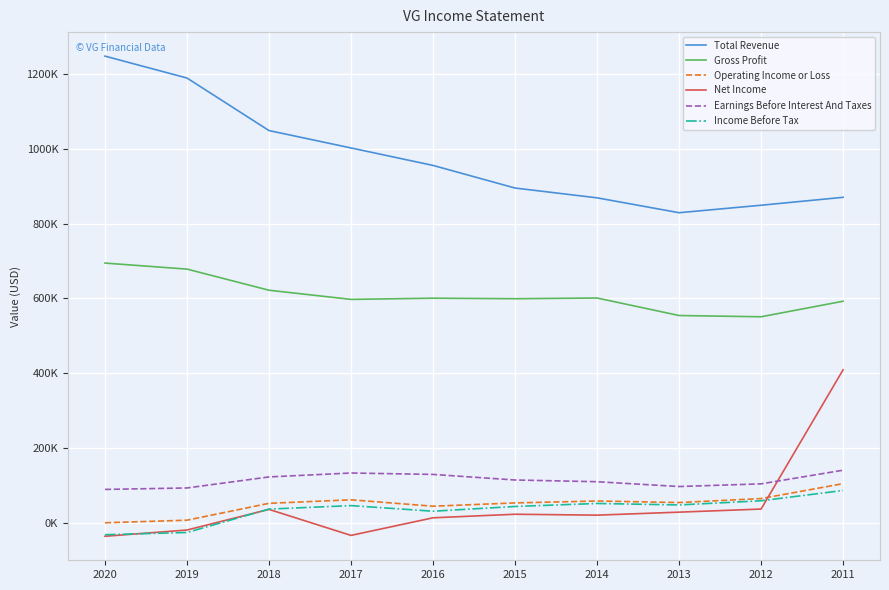

True or false: Total Revenue has a value of 849100 at 2012.

True